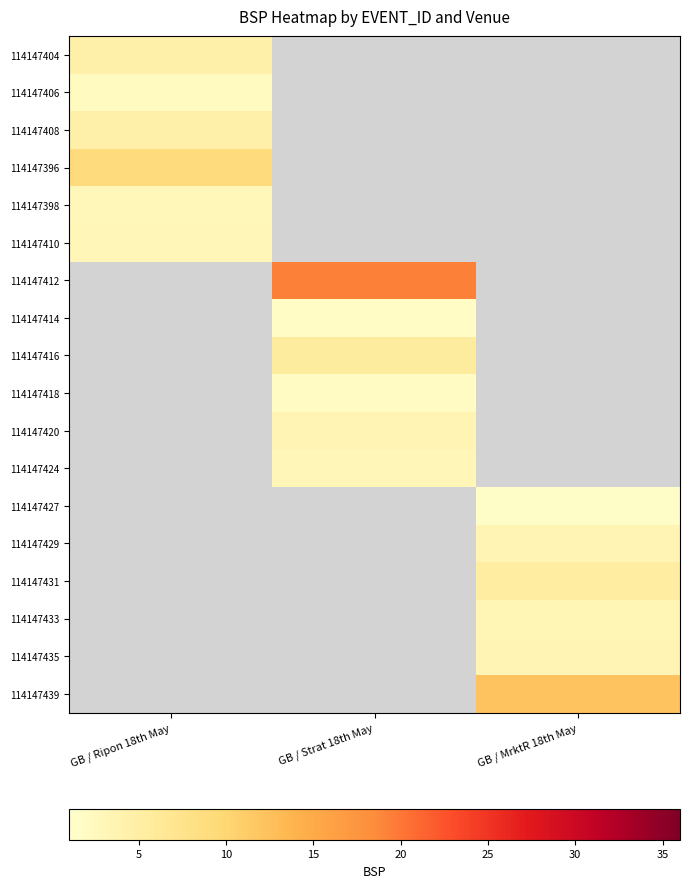

The 114147435 series shows 0.9 at GB / MrktR 18th May. True or false?

False